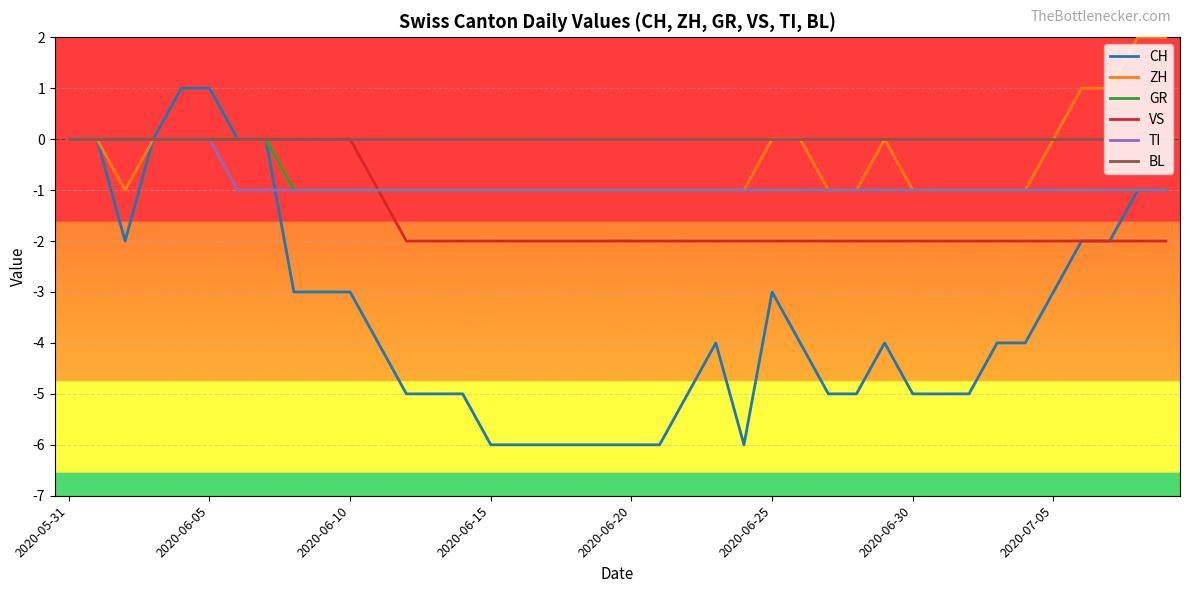

What is the lowest value of the CH series?

-6